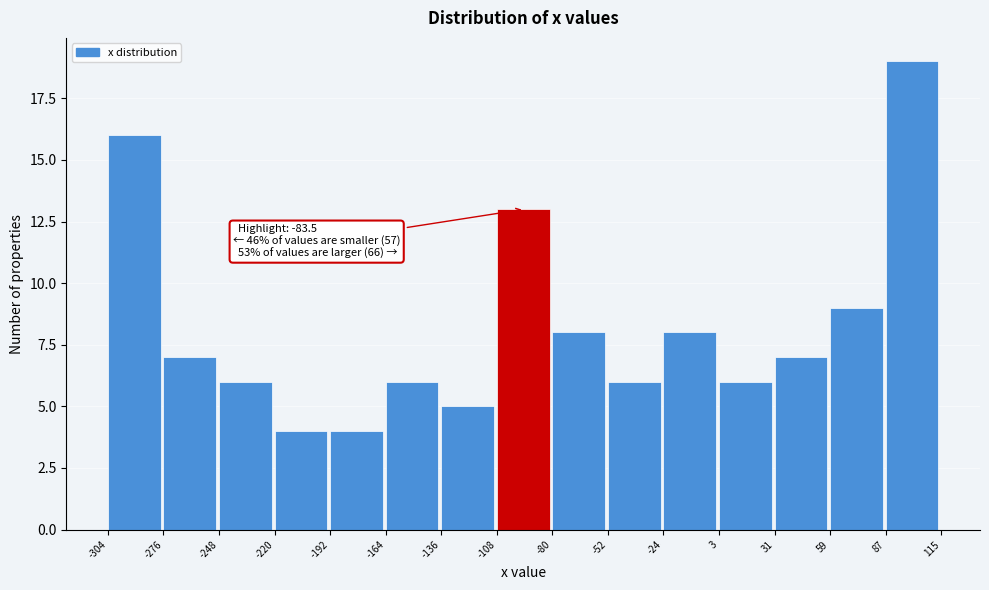

Over which range of the x-axis is the bar tallest?

87 to 115